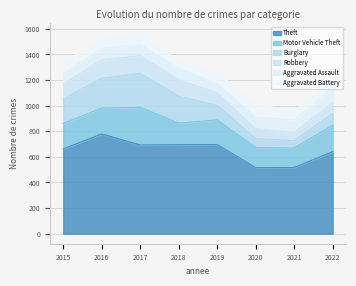

Rank the series by their maximum value, from lowest to highest.

Aggravated Battery, Aggravated Assault, Robbery, Burglary, Motor Vehicle Theft, Theft